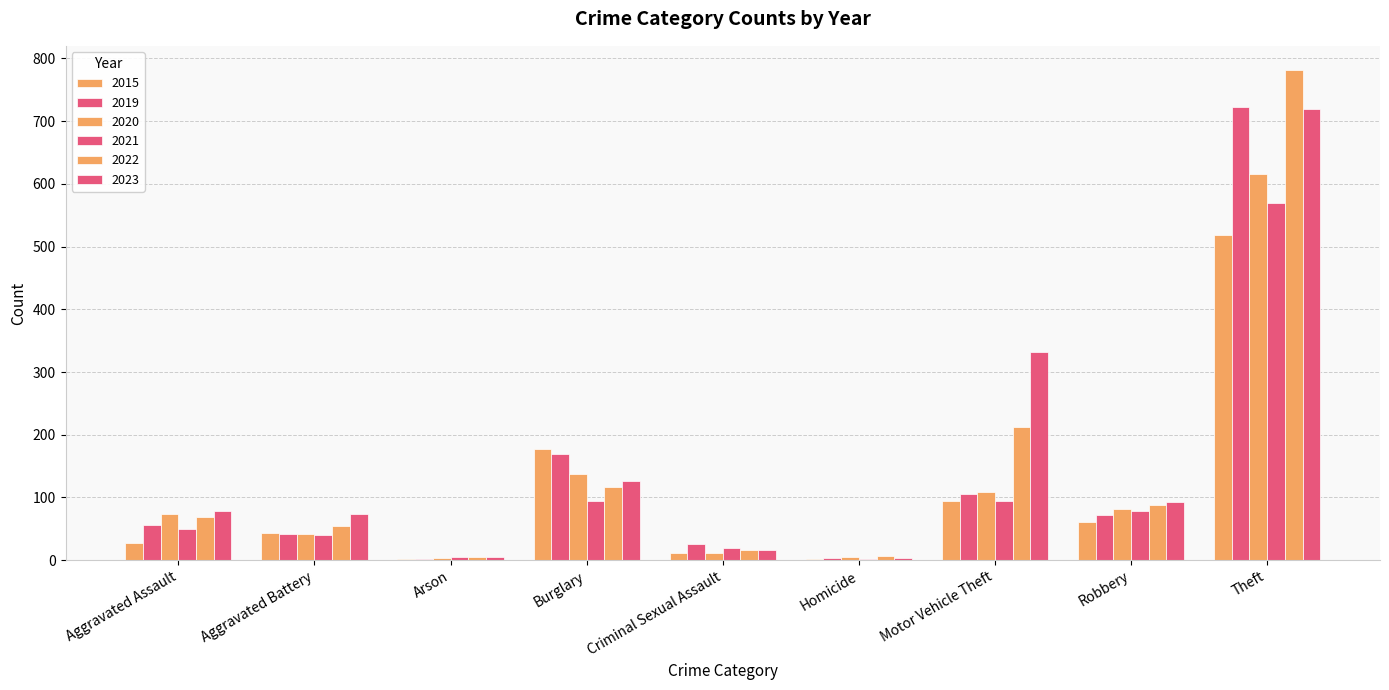

What is the difference between the maximum and minimum values in the 2023 series?

716